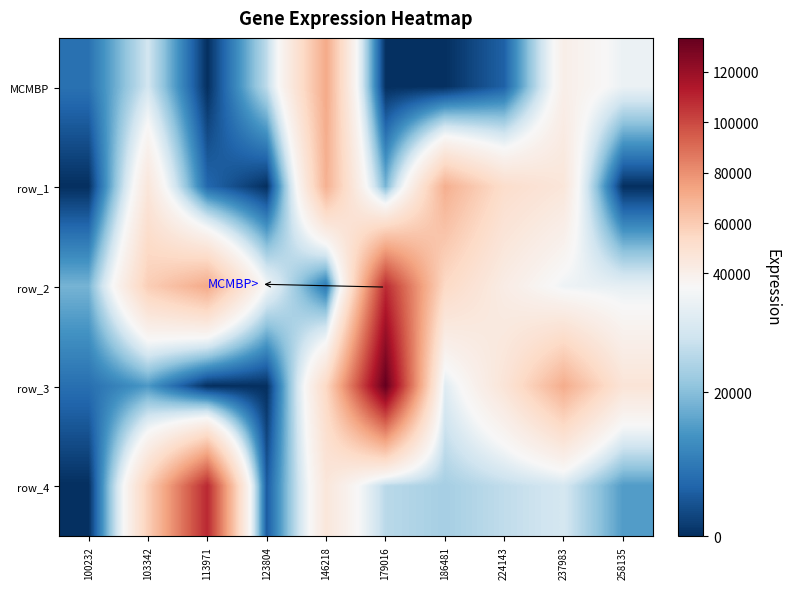

How many categories are shown in the chart?

10